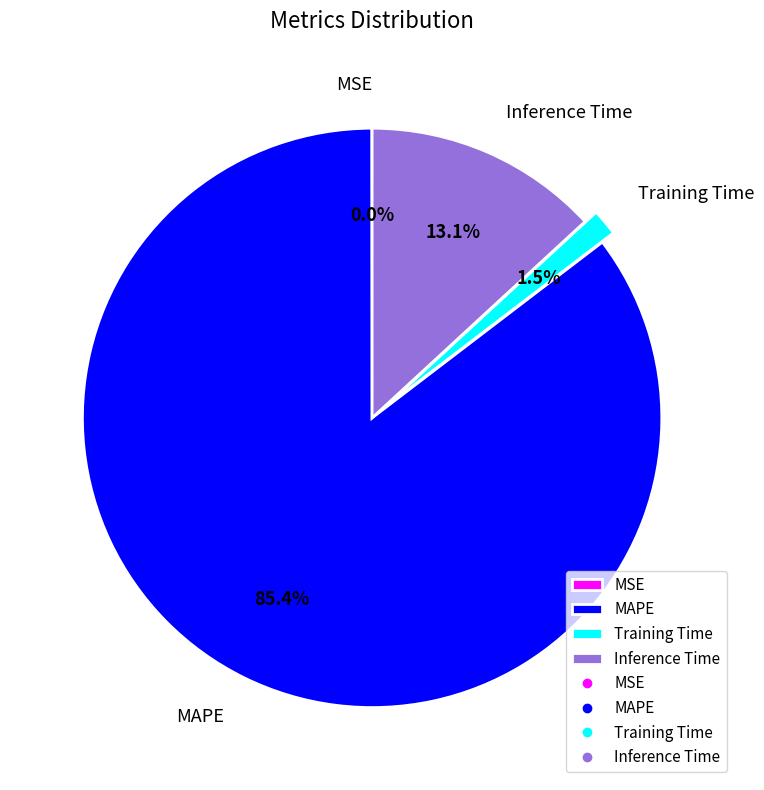

To the nearest percent, what is the average slice percentage?

25%